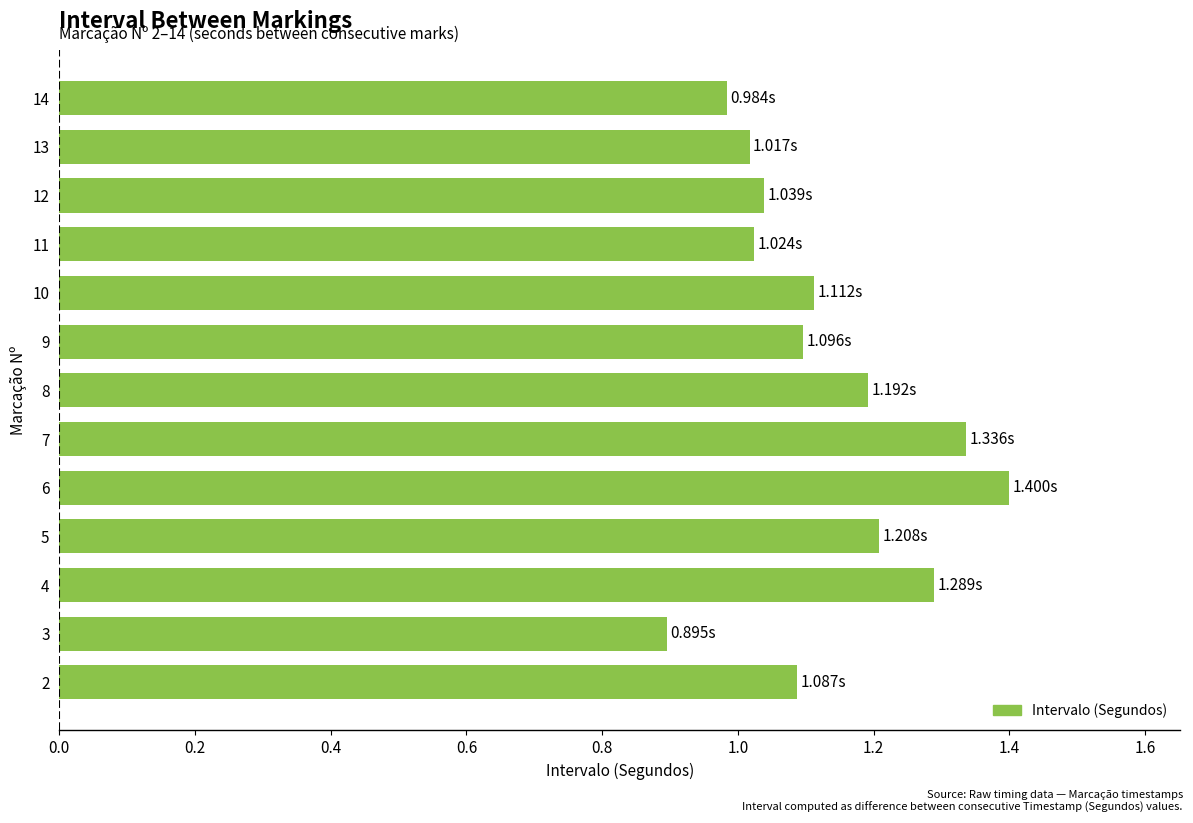

At which category does the chart reach its minimum across all series?

3